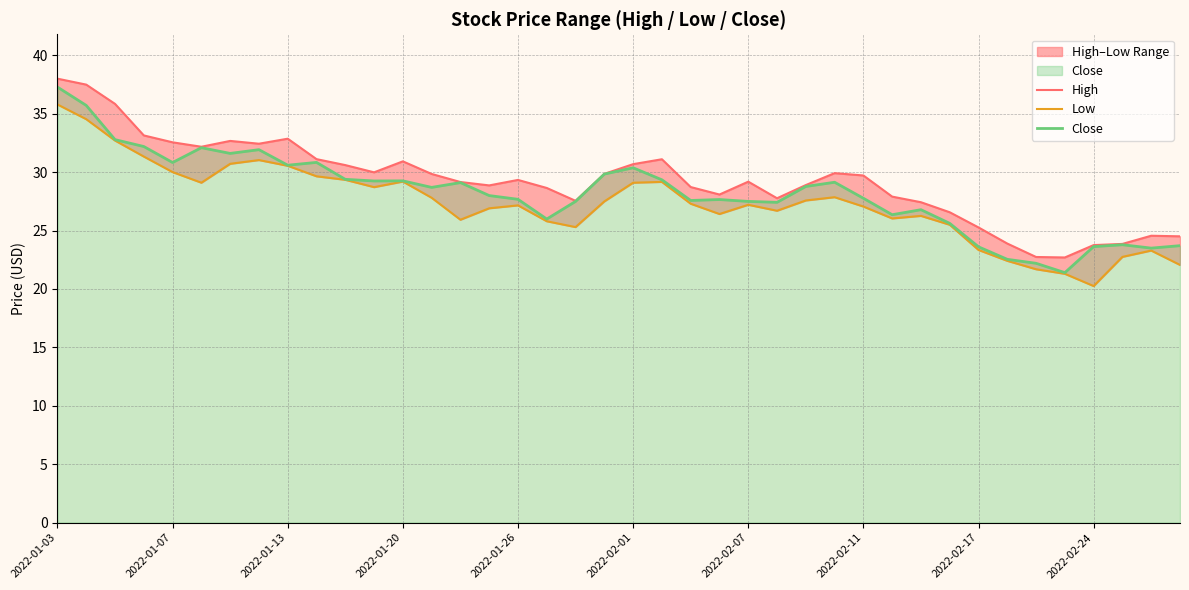

Read the Close value at 37.

23.8